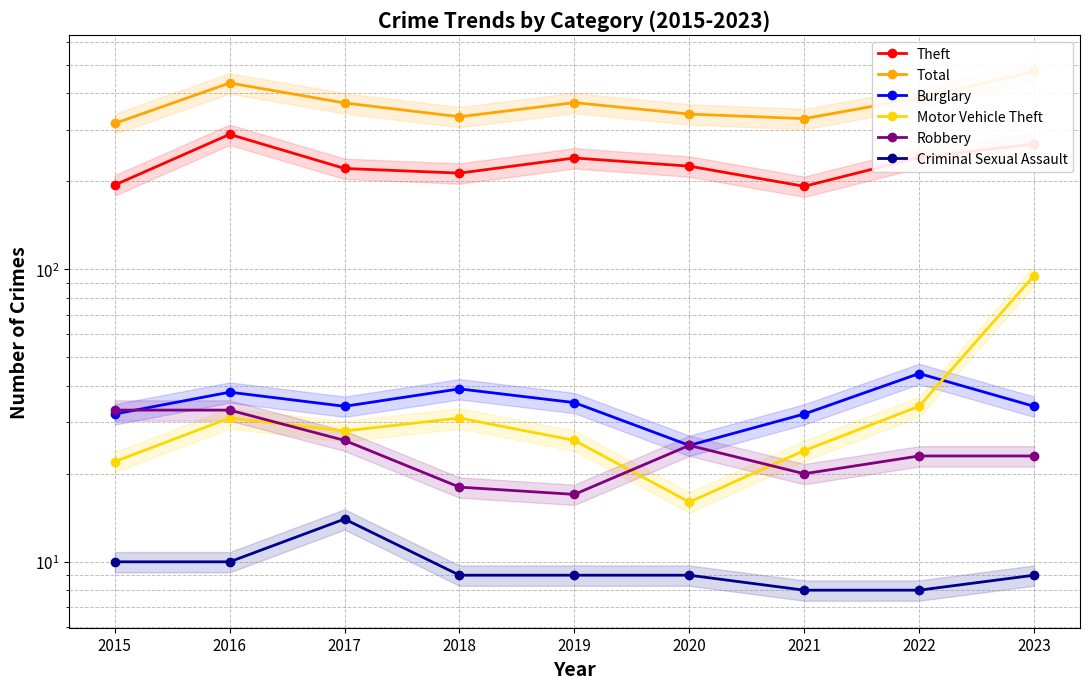

The Robbery series shows 18 at 2018. True or false?

True